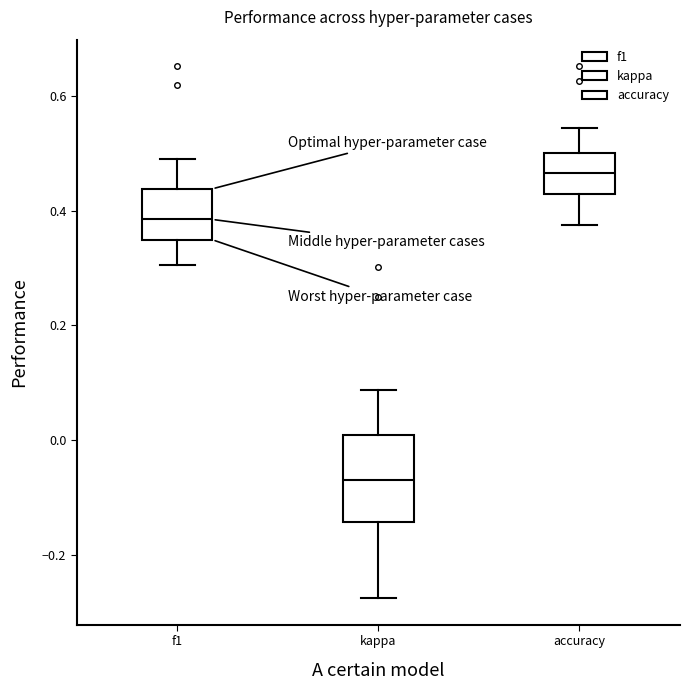

Where does the upper whisker of the box for accuracy end on the y-axis? The values are not printed on the chart, so give them approximately, as read against the axis.

0.54